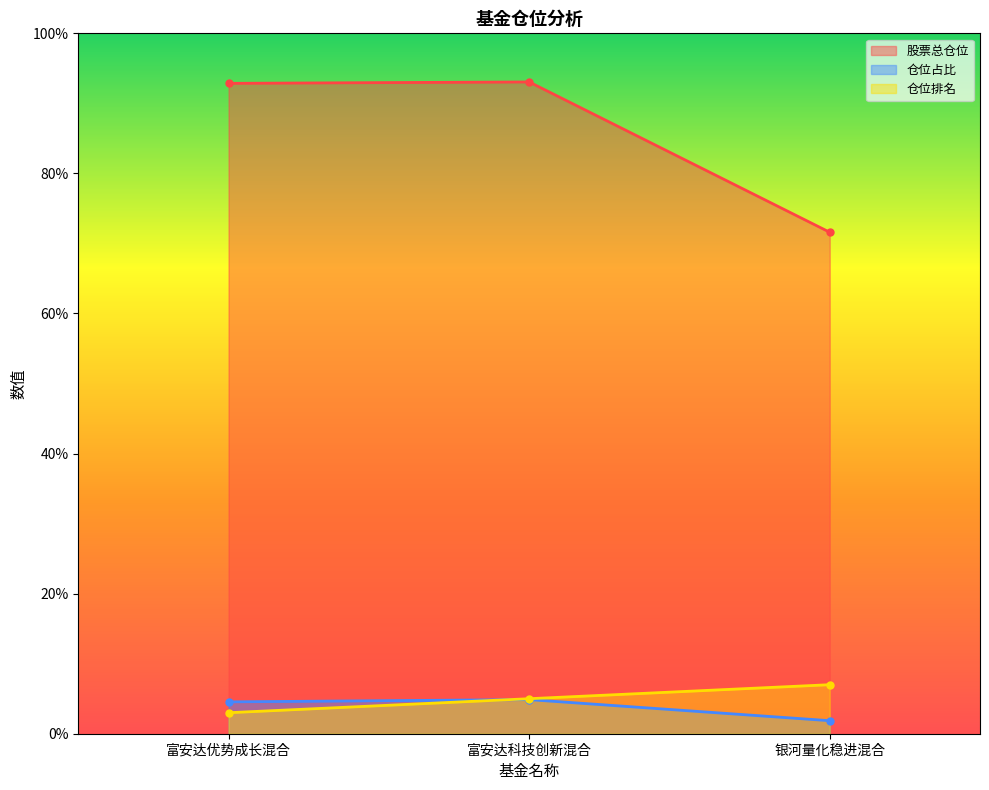

How many categories are shown in the chart?

3